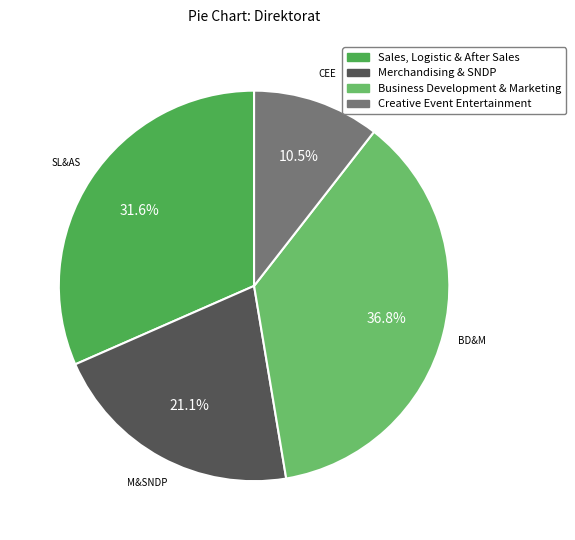

Combined, do Sales, Logistic & After Sales and Business Development & Marketing account for over 50%?

Yes